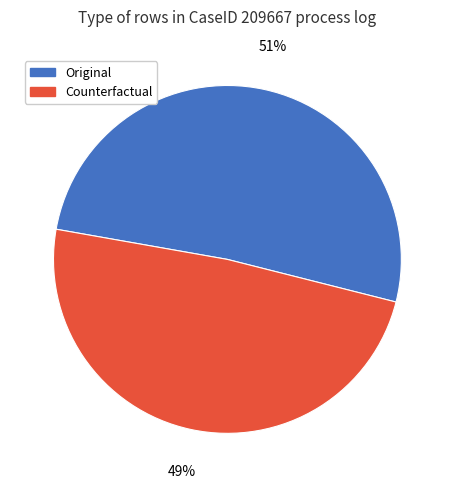

To the nearest percent, what portion does Counterfactual represent?

49%